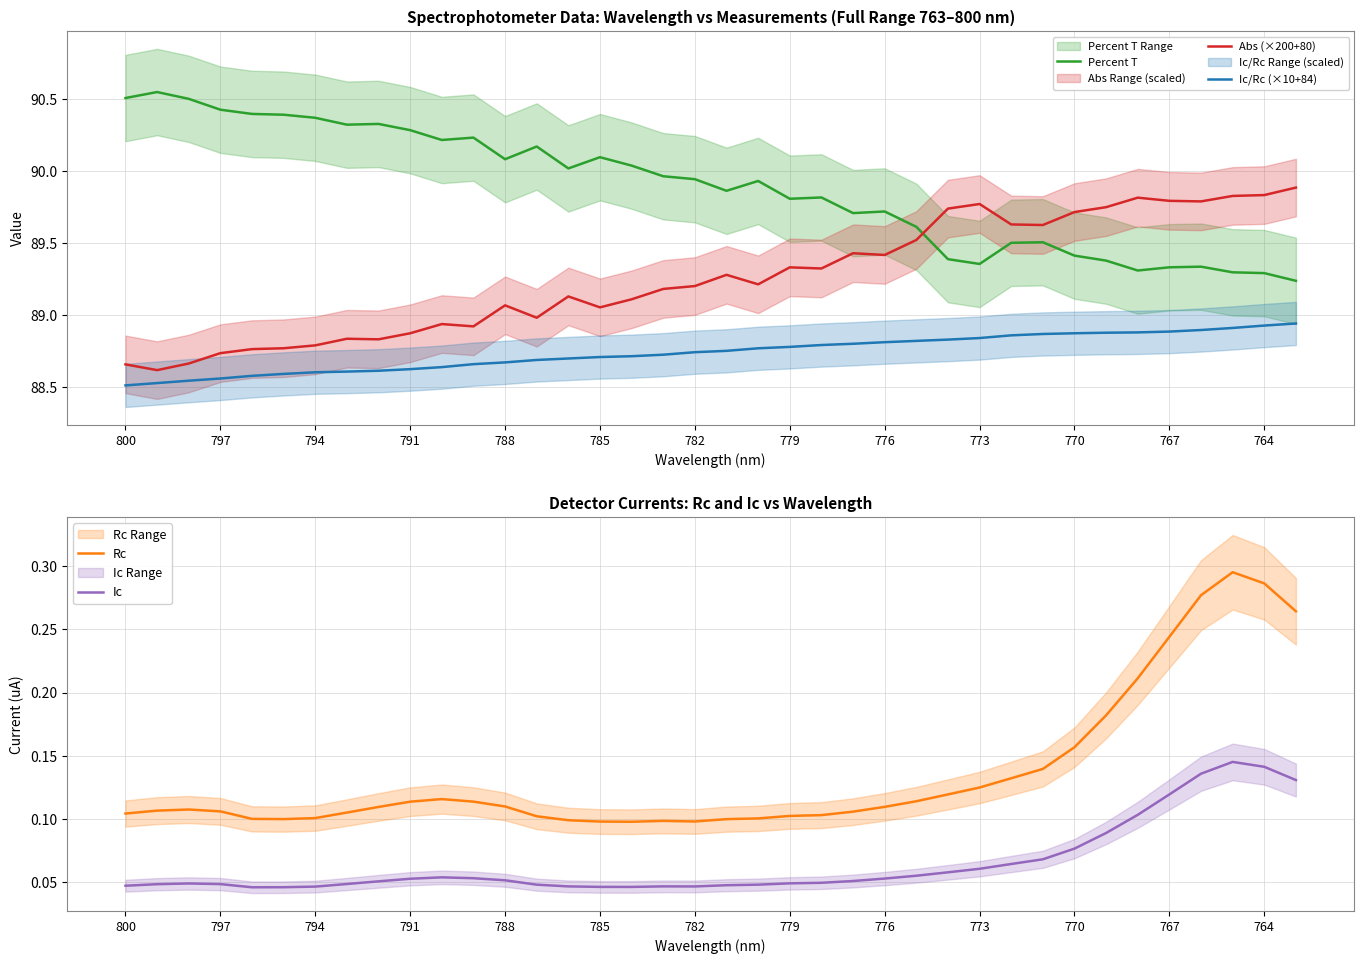

Which series has the widest spread of values?

Percent T